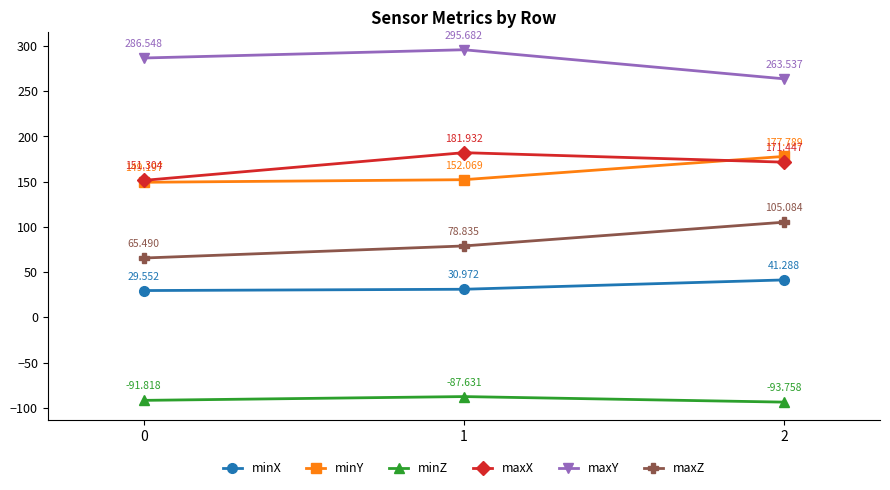

Which series has the largest range (max minus min)?

maxZ